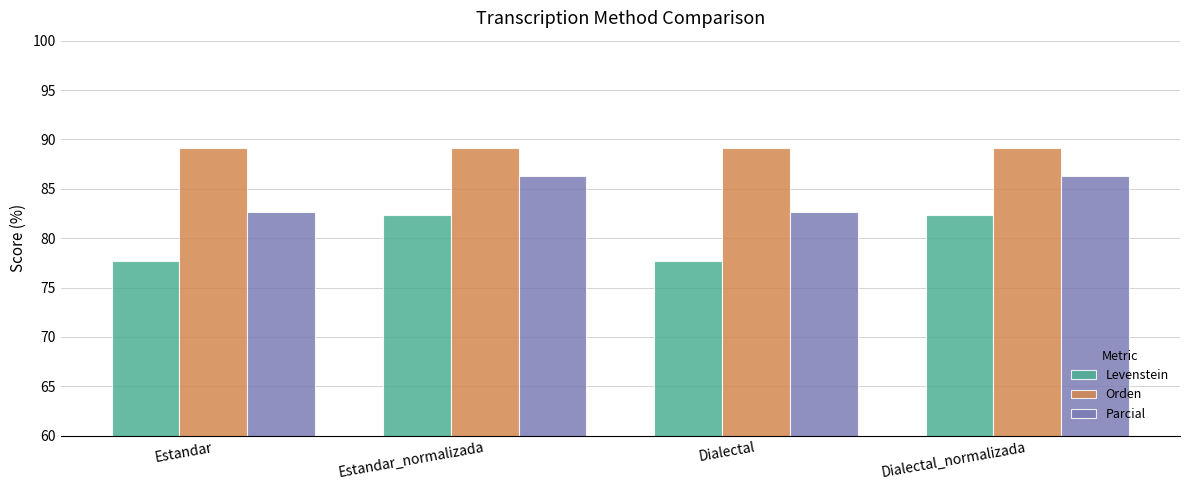

What is the label of the 2nd bar from the left?

Estandar_normalizada